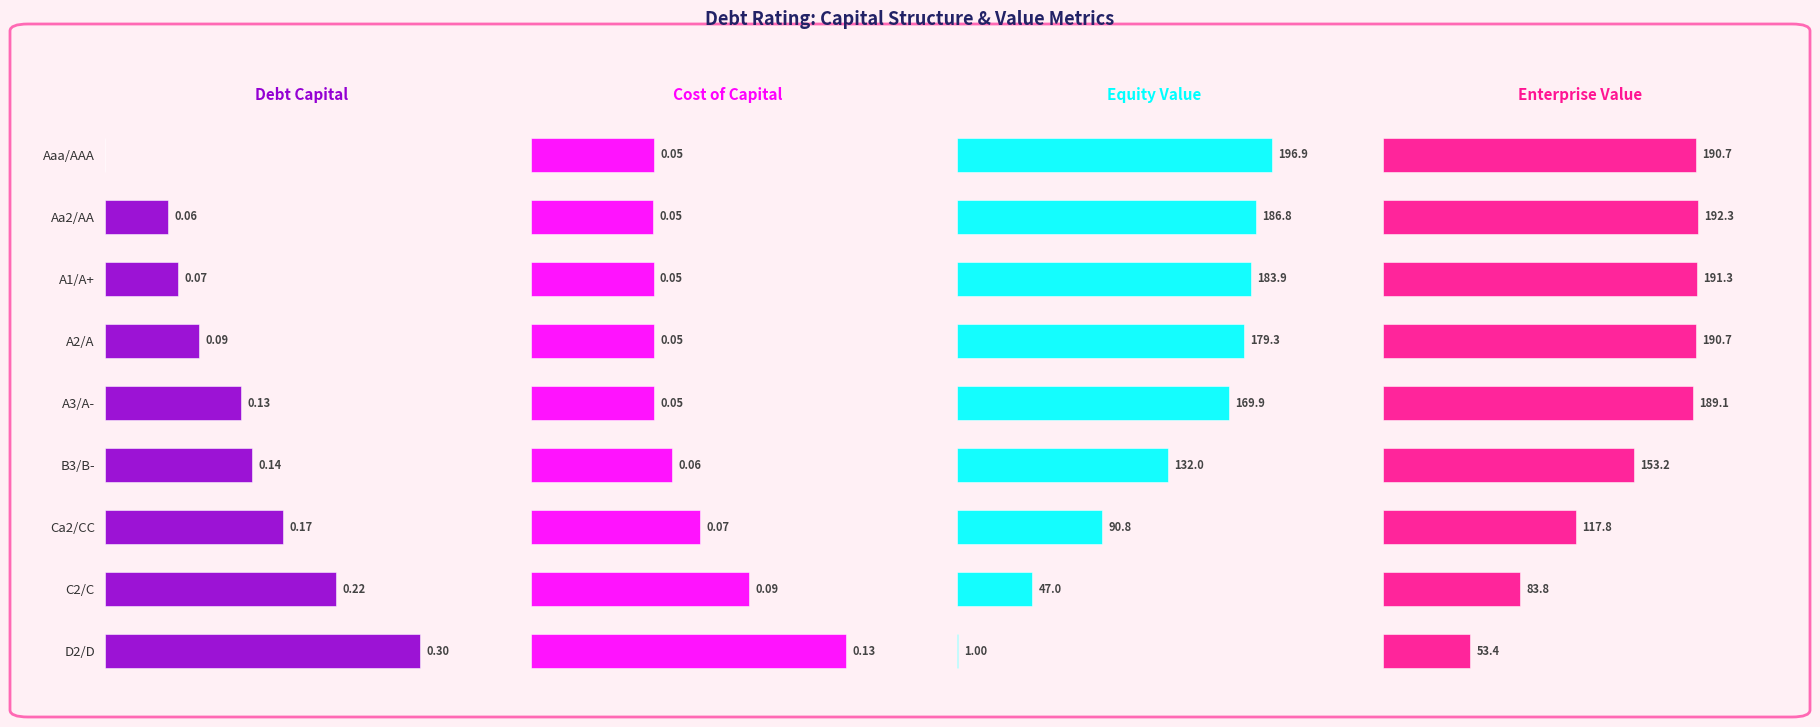

What is the value of the Cost of Capital bar at the 7th from the left?

0.1